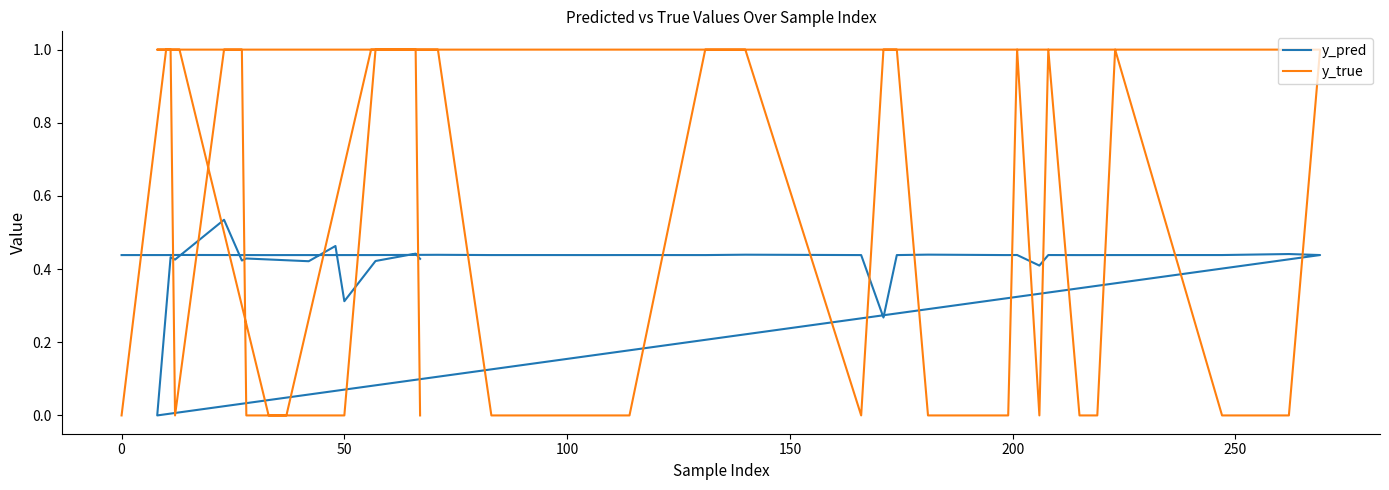

True or false: y_pred and y_true cross at least once.

True